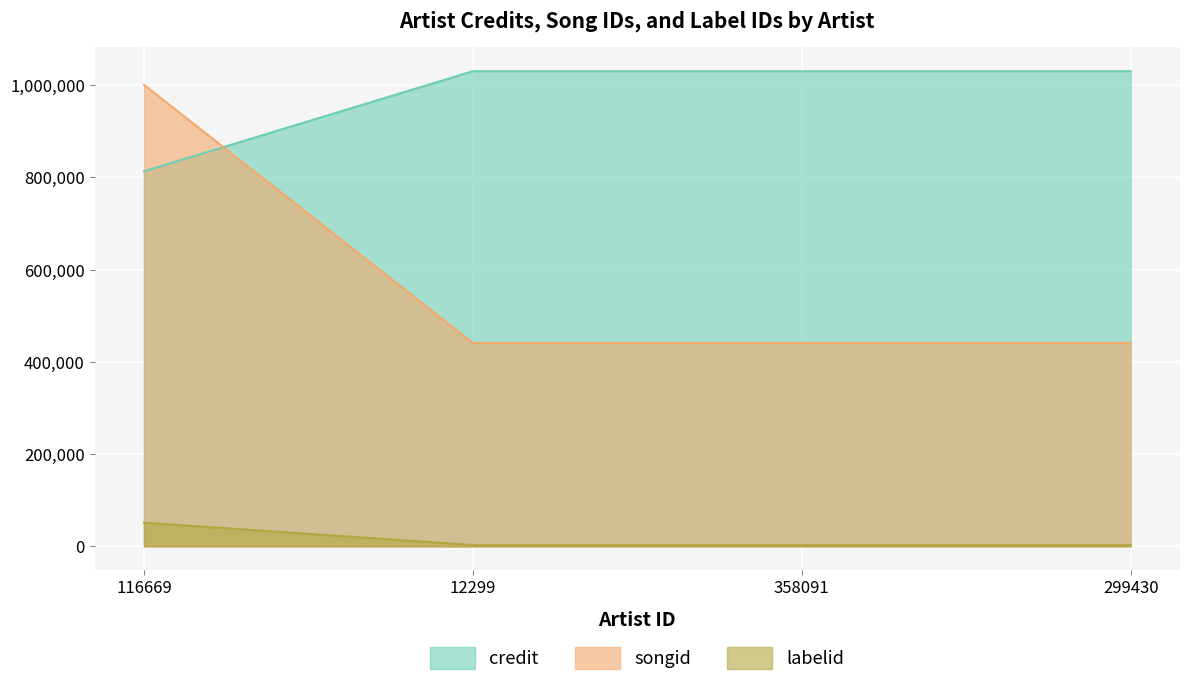

What is the label of the 1st point from the left?

116669